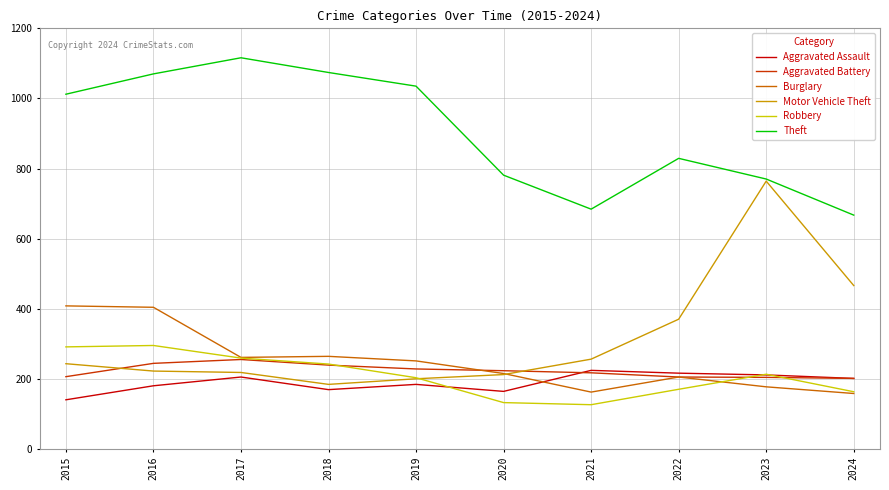

The Burglary series shows 572 at 2015. True or false?

False